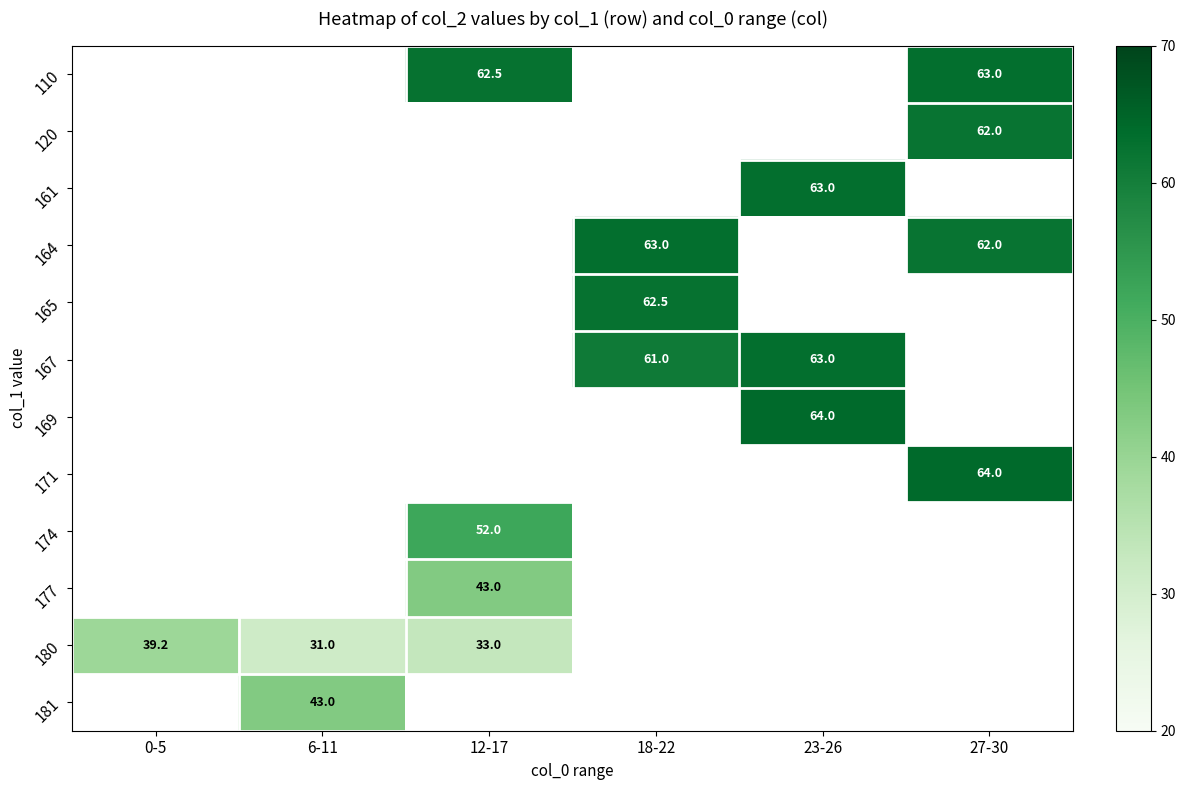

True or false: 180 has a value of 39.2 at 0-5.

True